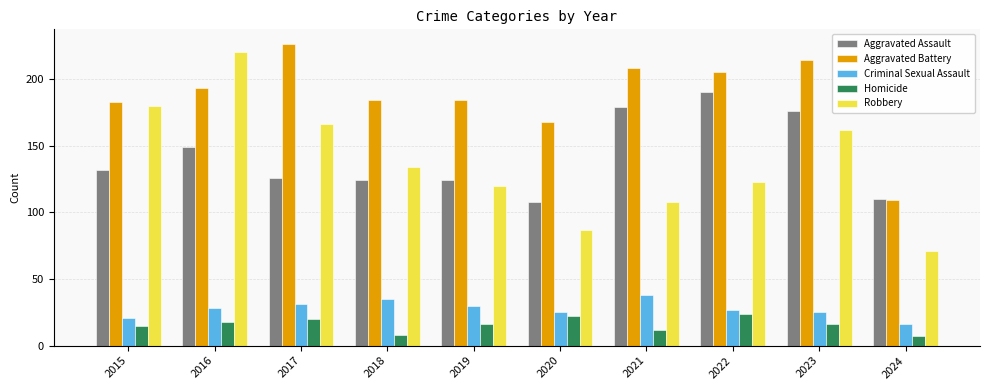

What is the value of the Aggravated Battery bar at the 8th from the left?

205